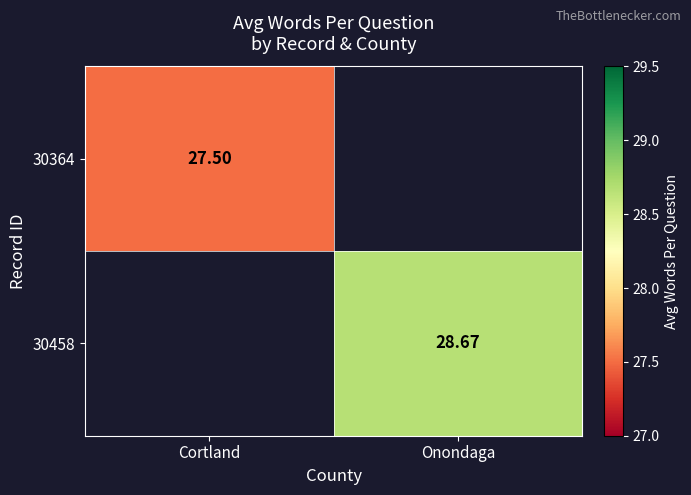

How many values in 30458 are above zero?

1